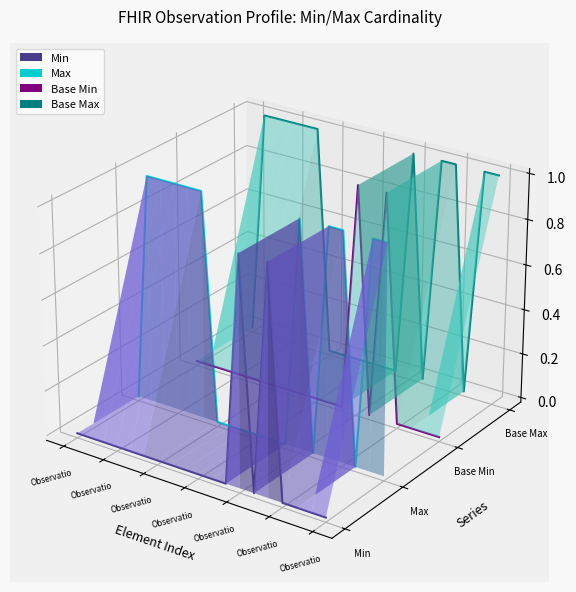

Does the chart display data point markers on the line(s)?

No